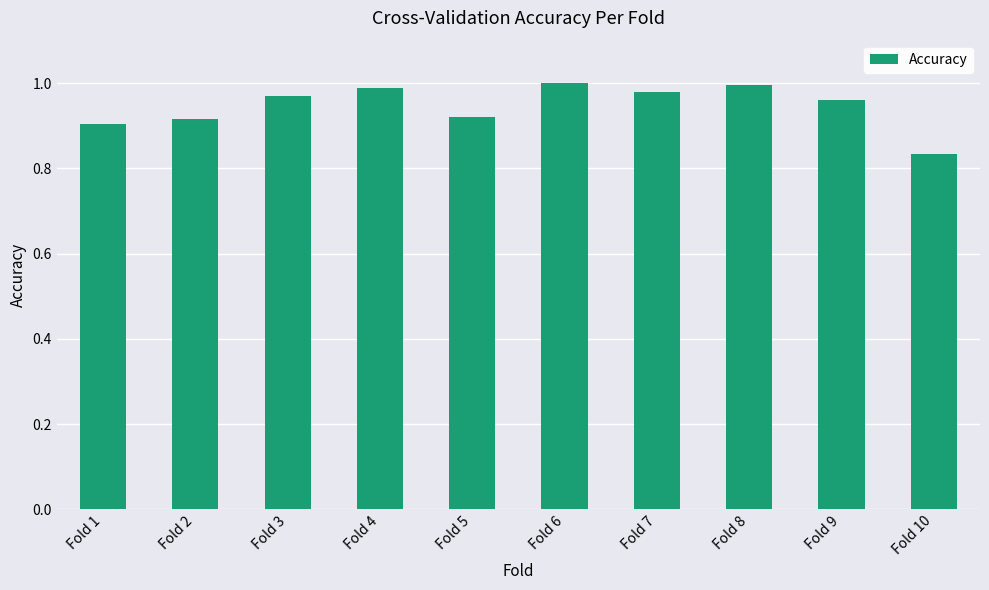

What is the change in value from Fold 8 to Fold 10?

-0.2